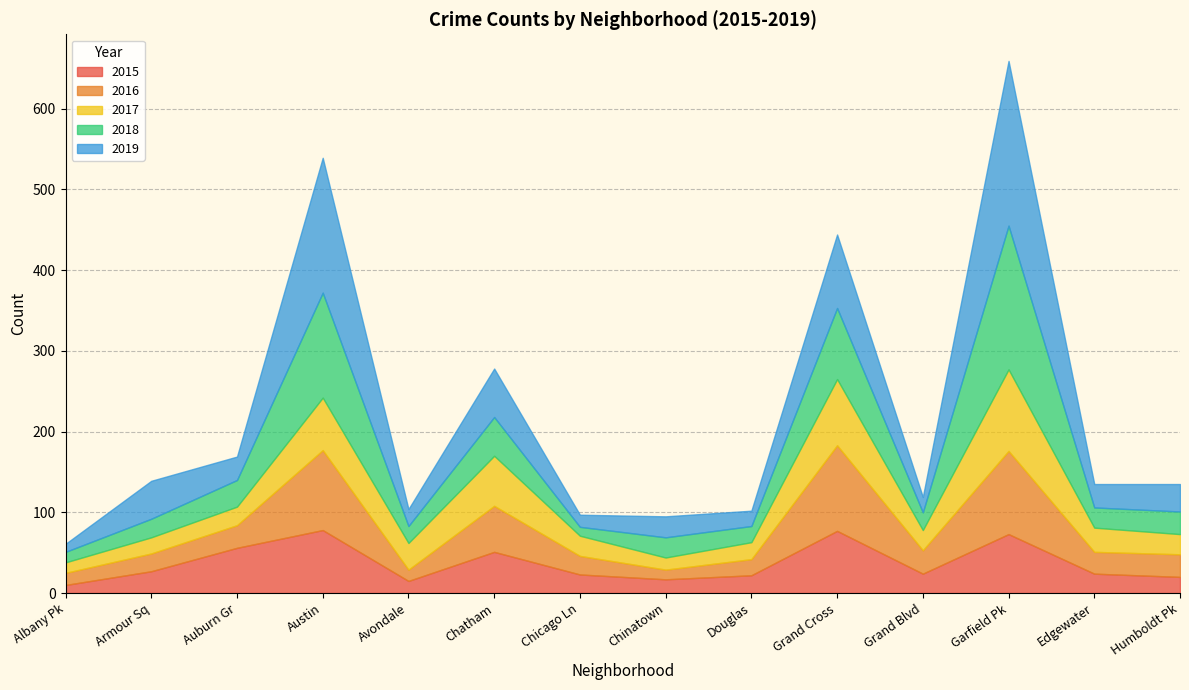

At which label does 2017 reach its peak?

Garfield Park